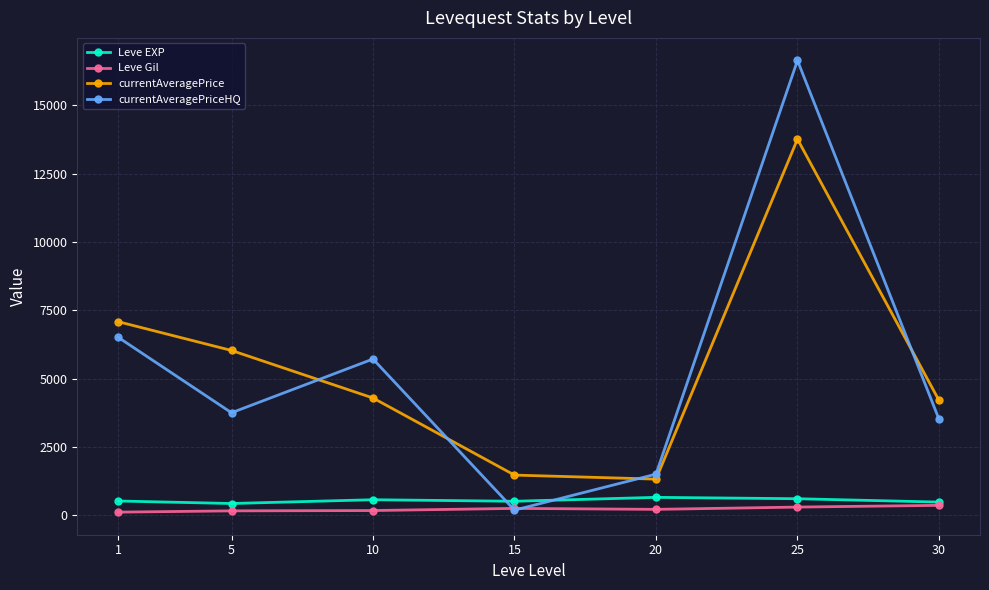

What is the value of the currentAveragePriceHQ point at the 5th from the left?

1502.6